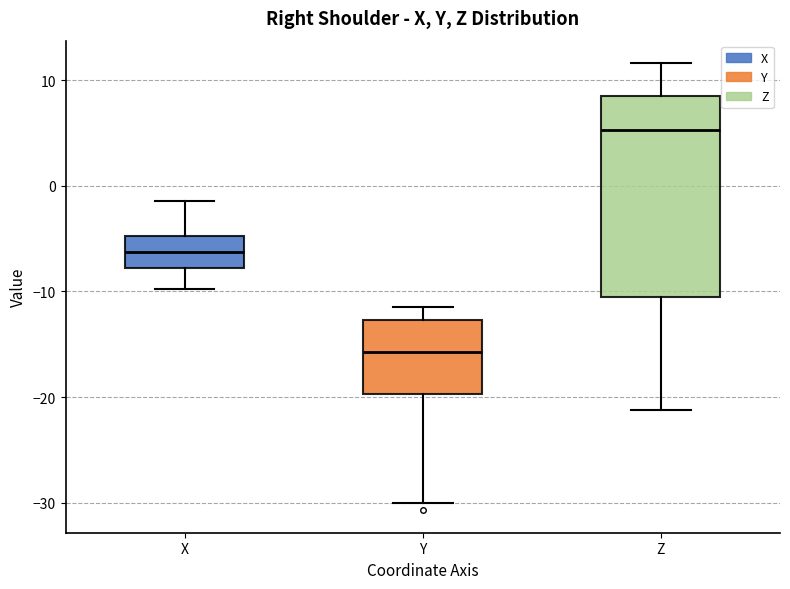

Comparing the boxes themselves (not the whiskers), which one is the tallest?

Z